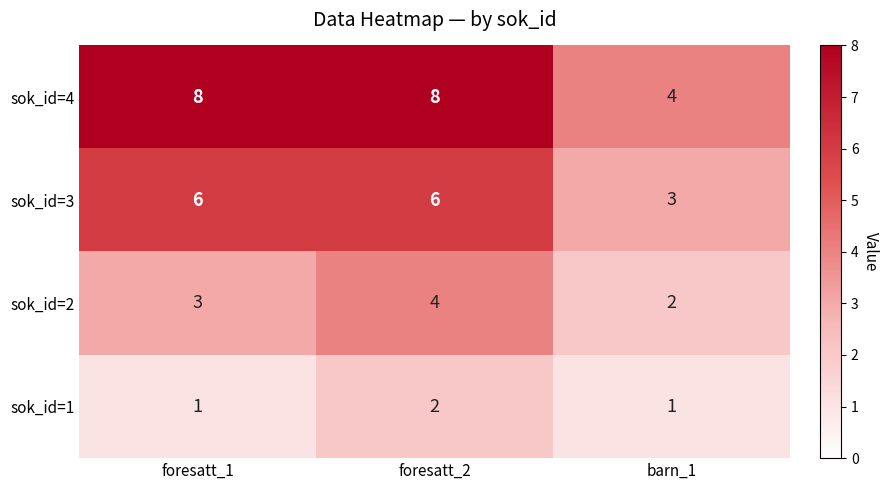

Which series has the largest range (max minus min)?

sok_id=4